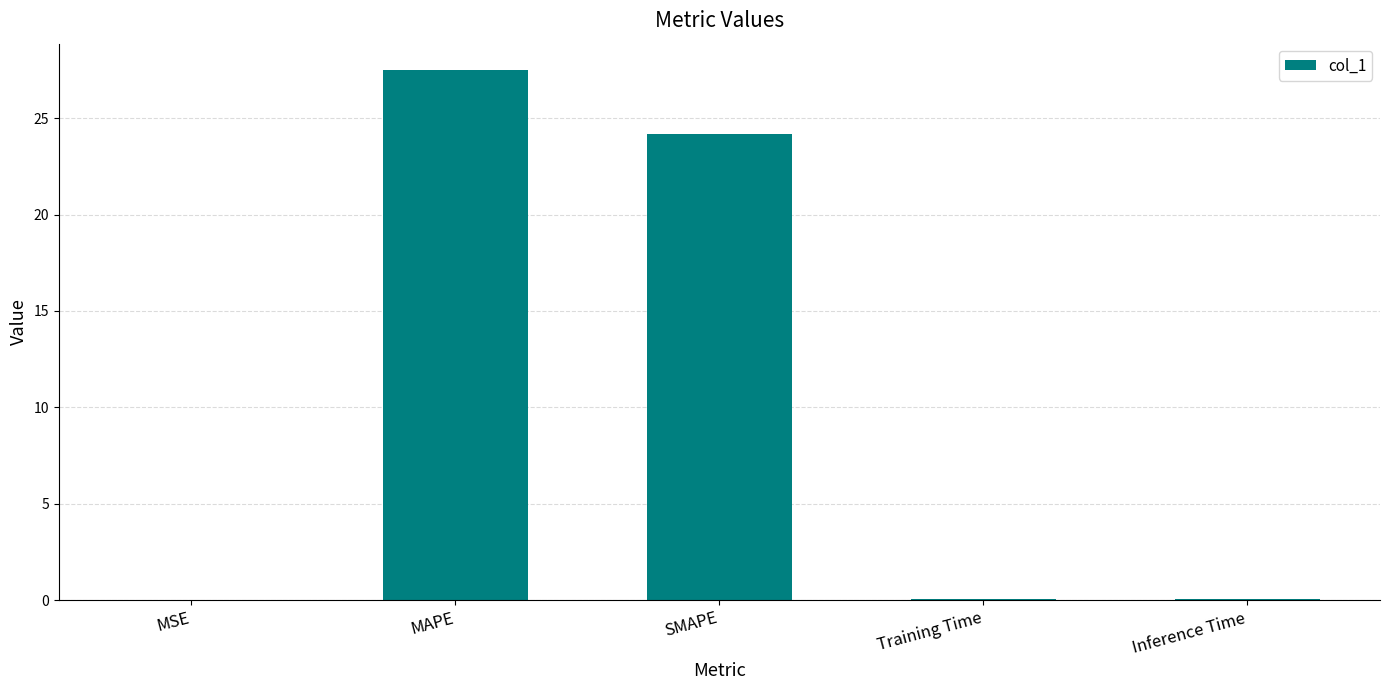

What is the sum of all values?

51.7